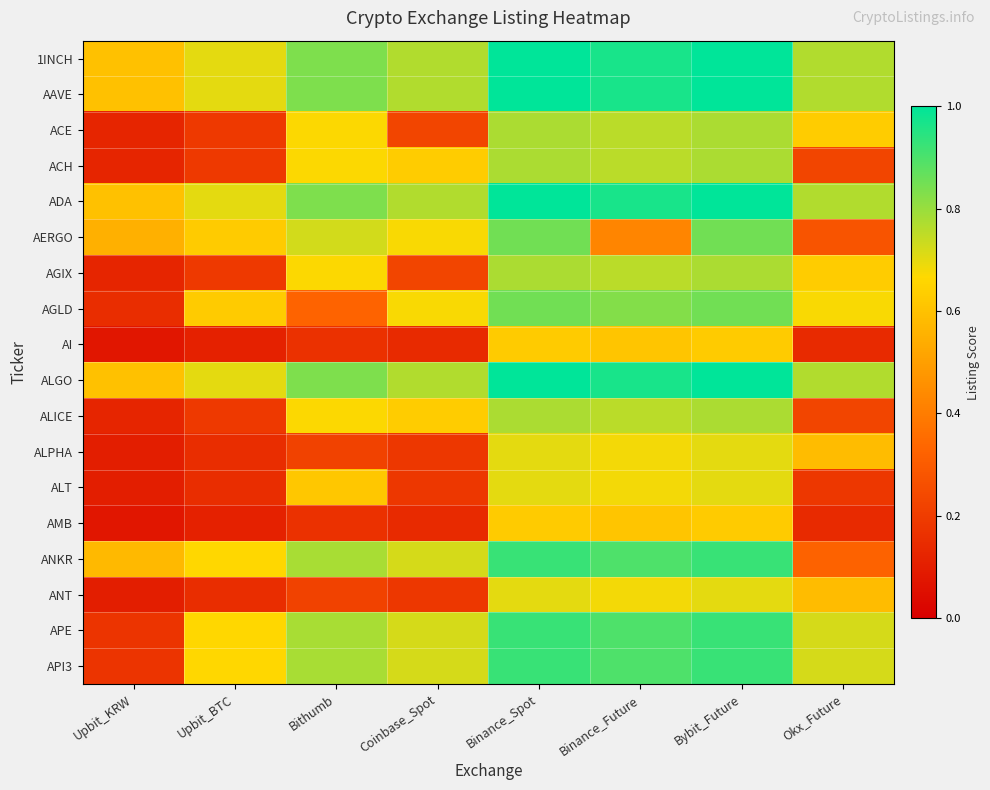

Which has a higher value, Binance_Future or Okx_Future?

Binance_Future